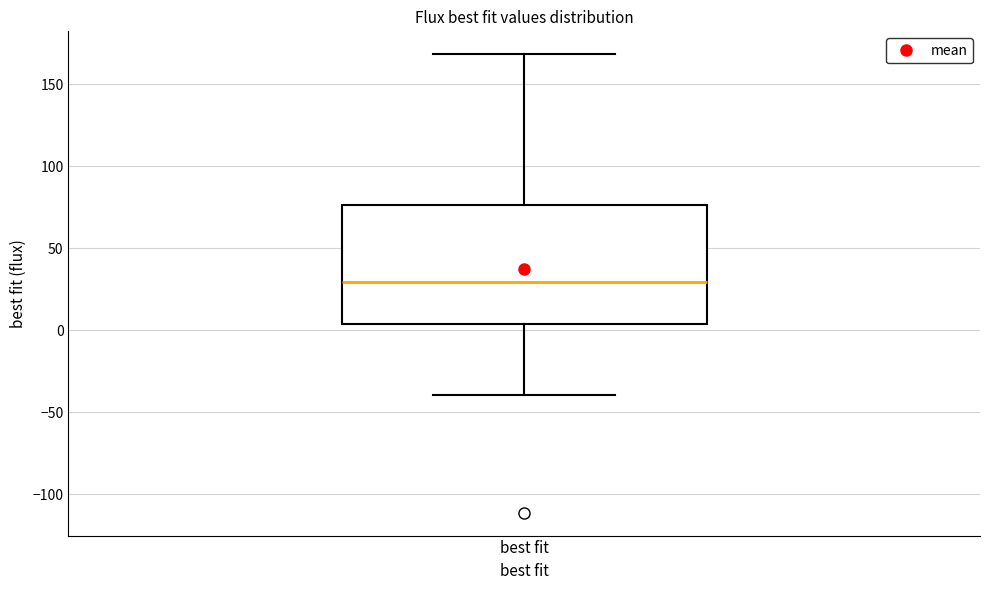

Transcribe this box plot: give where the median line is, the range the box spans, and where the two whiskers end, as read against the y-axis. The values are not printed on the chart, so give them approximately, as read against the axis.

median 30, box 5 to 75, whiskers -40 to 170